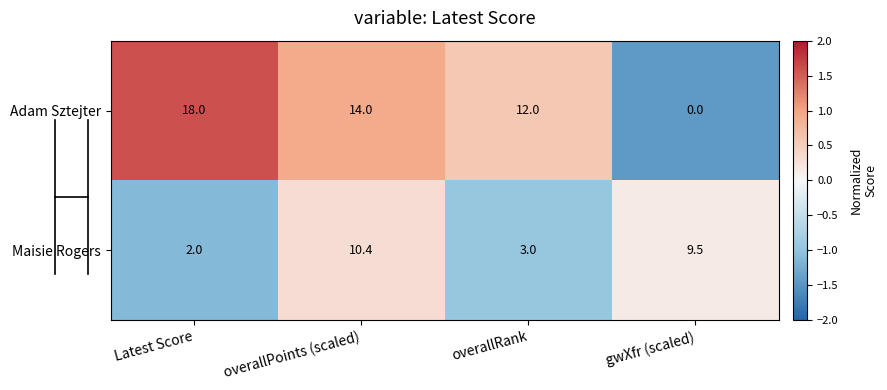

At how many categories does at least one series exceed 1?

4